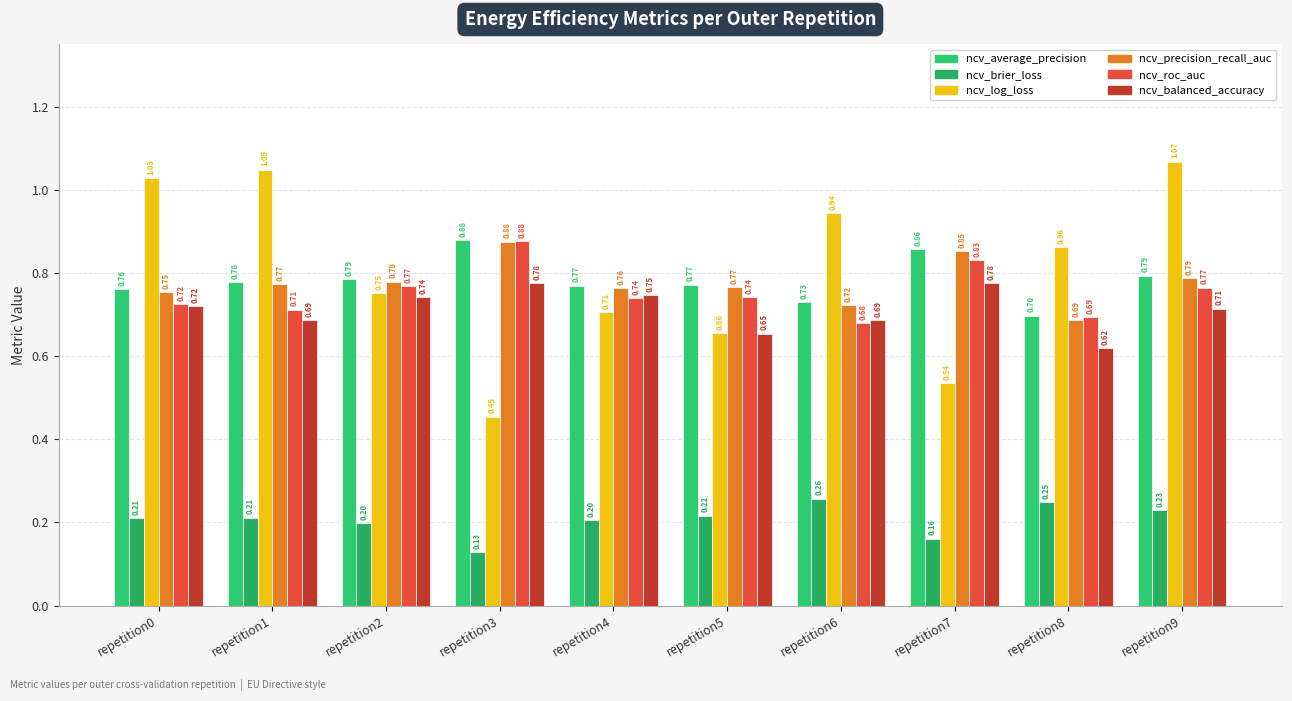

Which series changed the most between repetition1 and repetition5?

ncv_log_loss